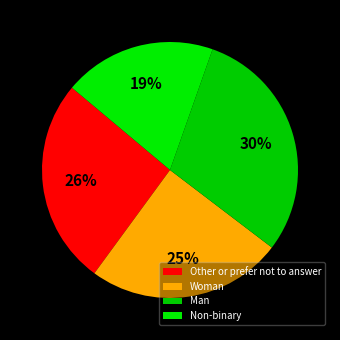

Count the number of slices in the pie.

4